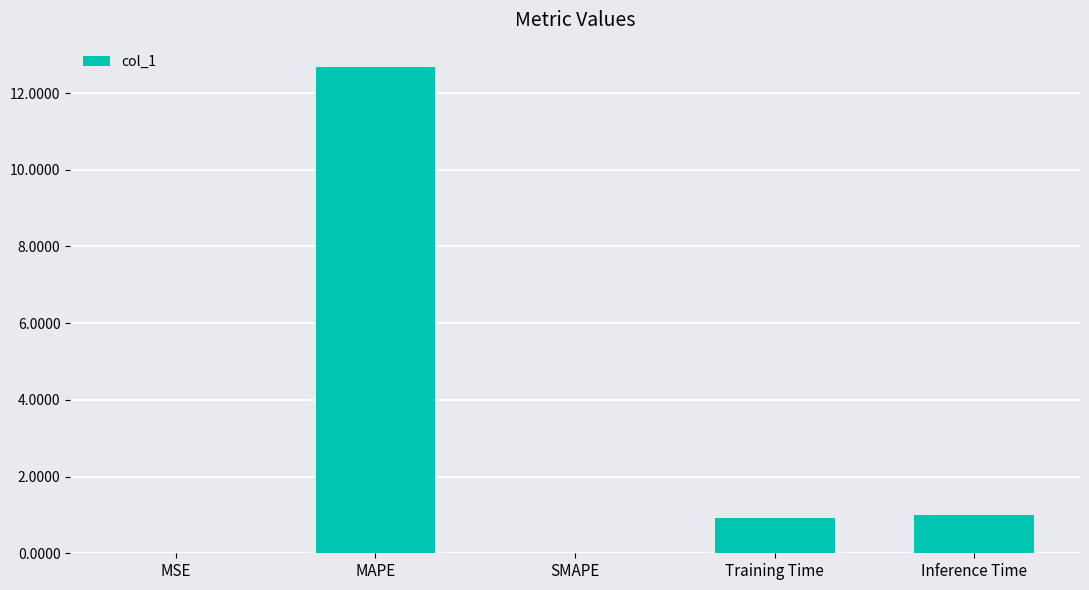

Count the number of categories in the chart.

5